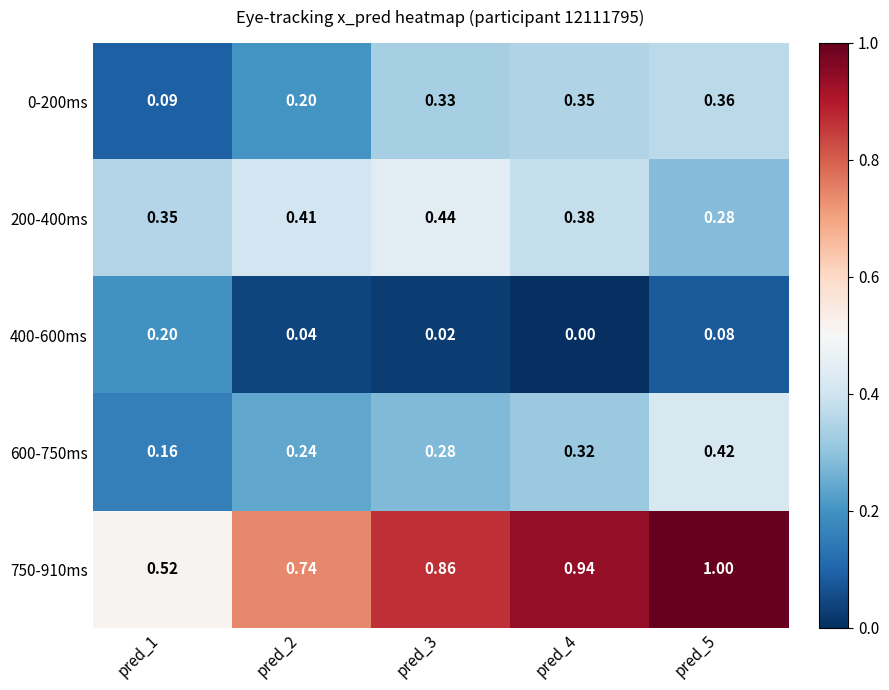

Is the value of 750-910ms at pred_1 greater than the value of 400-600ms at pred_2?

Yes